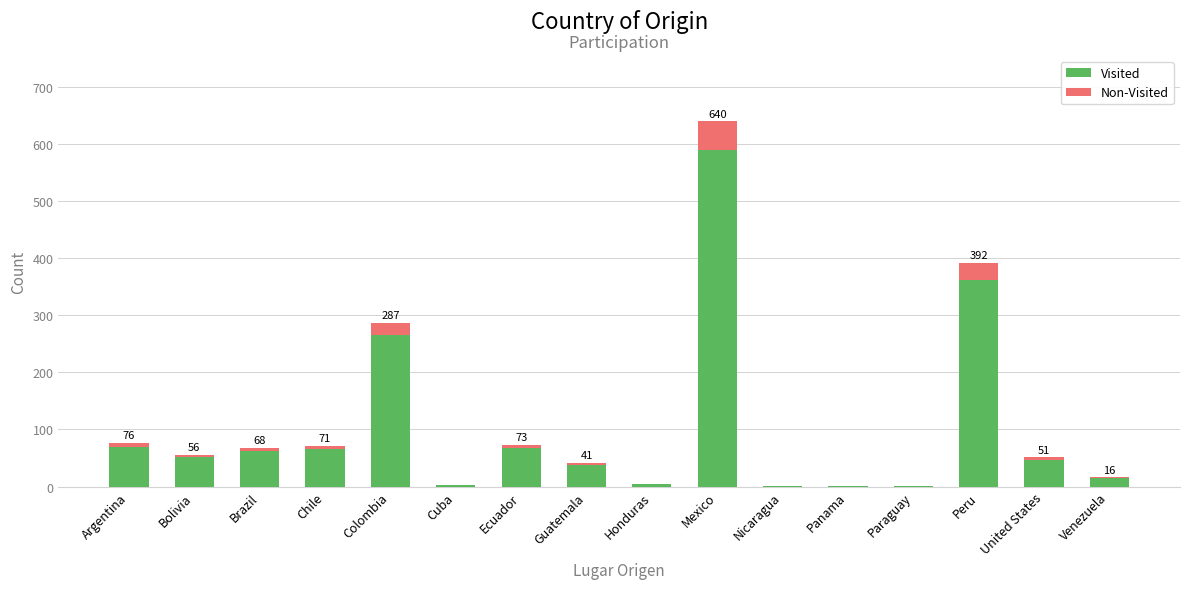

What is the sum of all Visited values?

1644